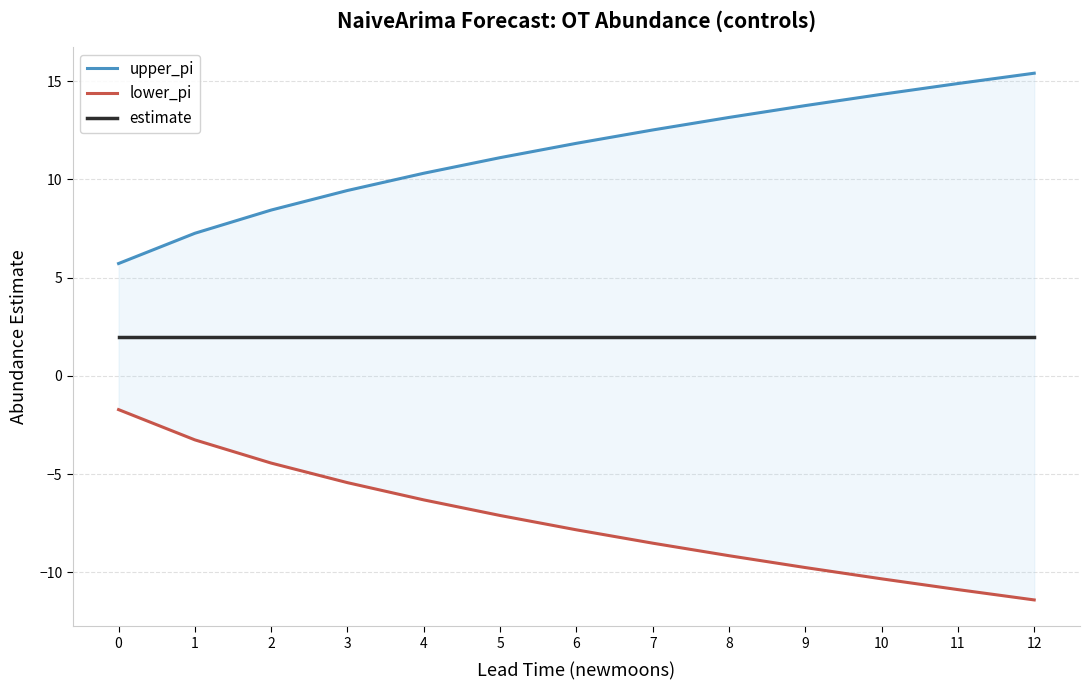

Where does the upper_pi series first go above 11?

5